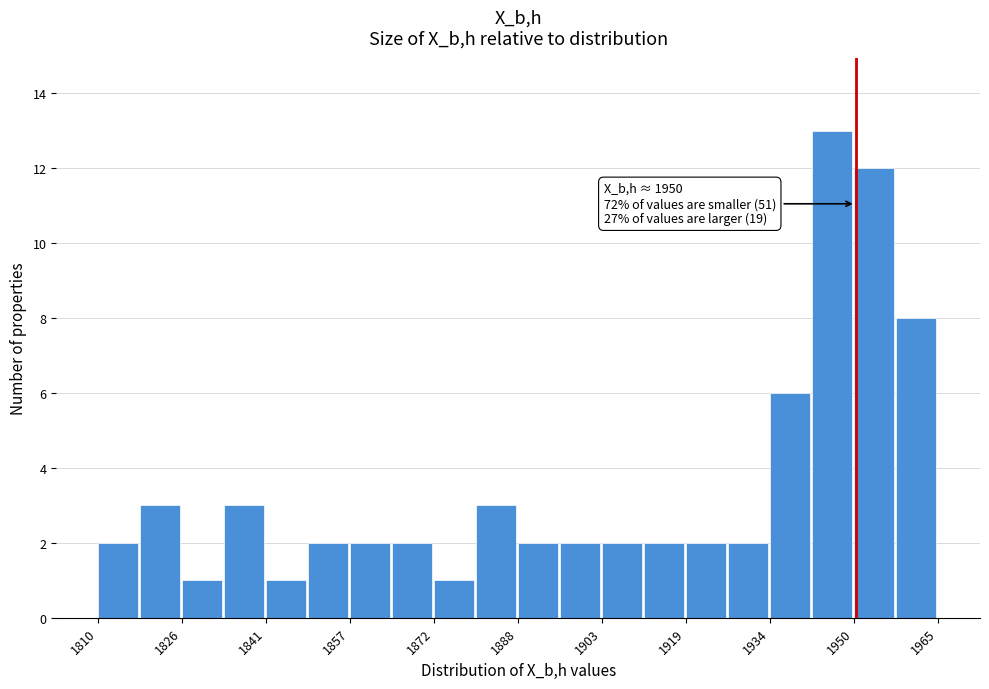

Around what value on the x-axis is the tallest bar? Give the approximate position of its centre, as read against the axis.

1946